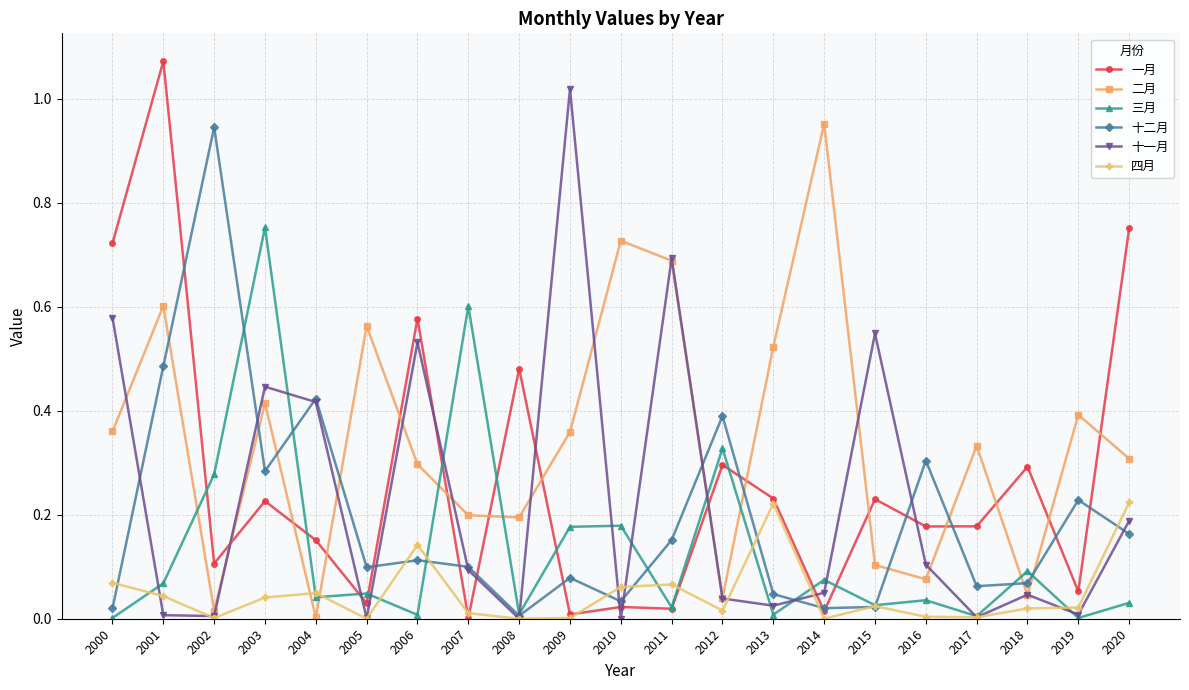

Is the value of 二月 at 2002 greater than the value of 十二月 at 2016?

No